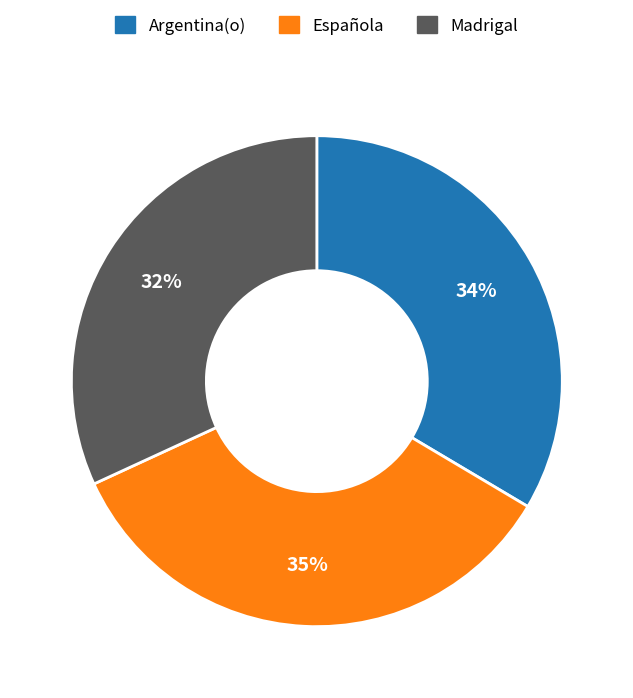

The Madrigal slice represents 44% of the pie. True or false?

False